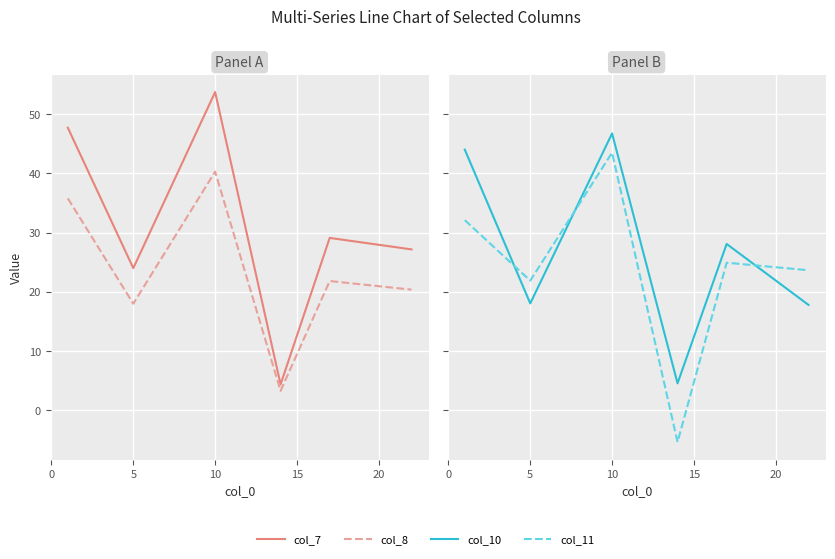

At how many categories does at least one series exceed 16?

5